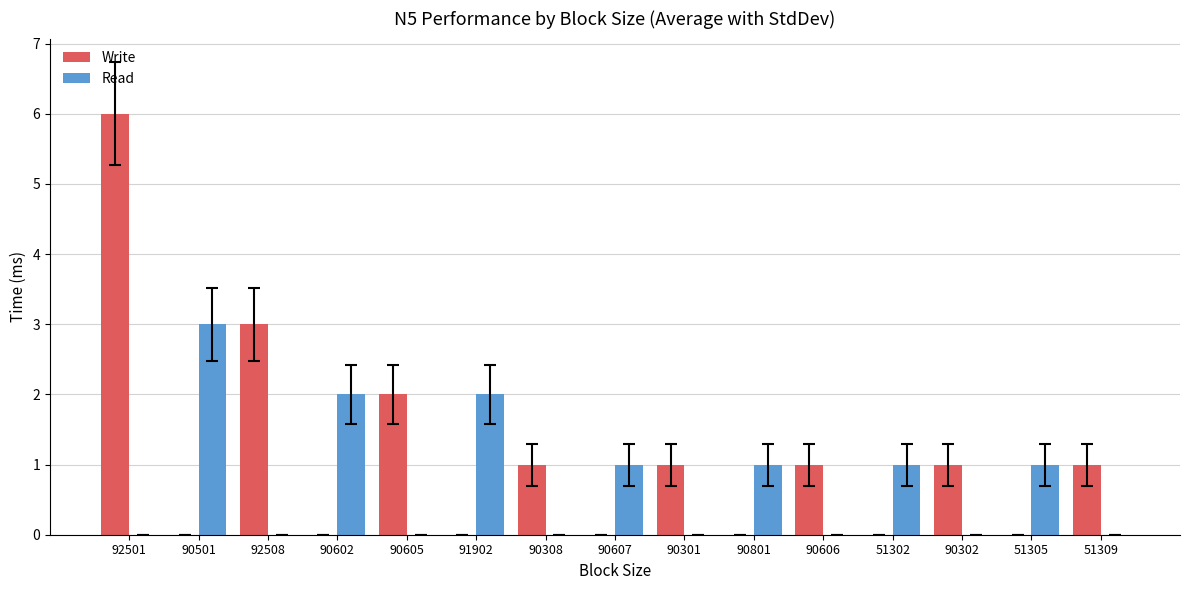

What is the maximum value shown in the chart?

6